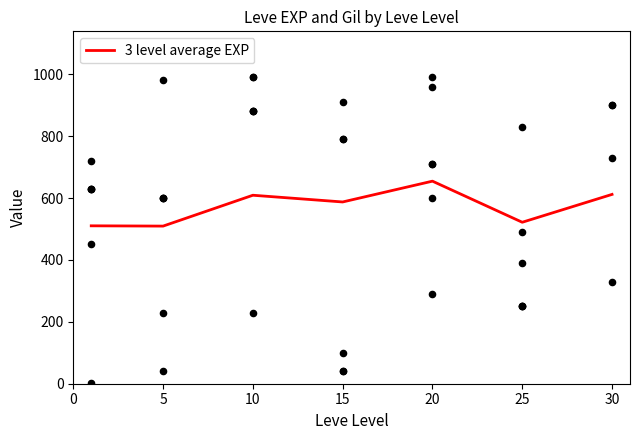

What is the highest value of the 3 level average EXP series?

654.4